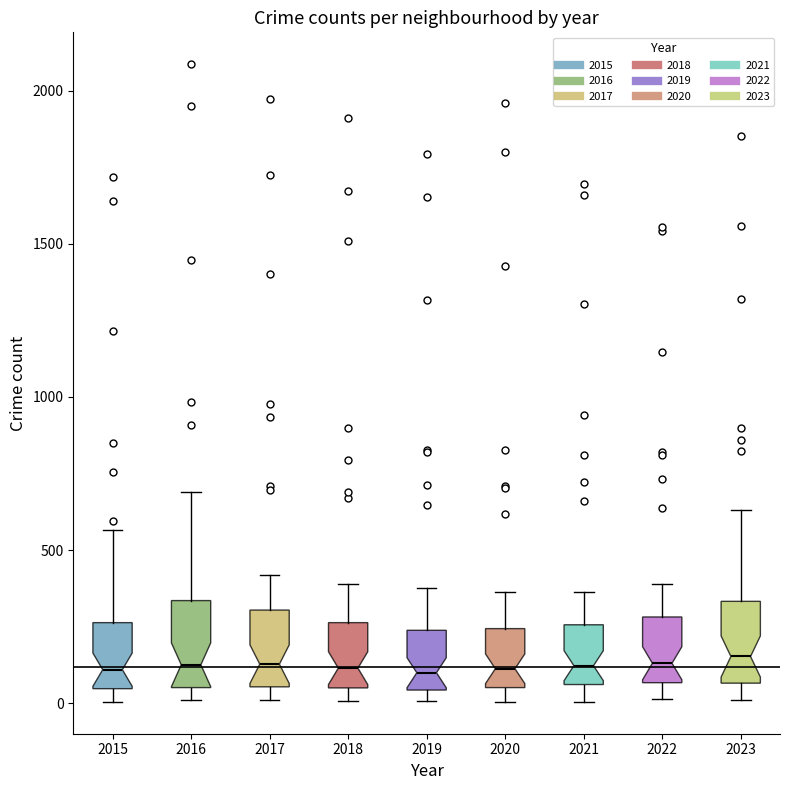

Where is the upper edge of the box at x = 2016 on the y-axis? The values are not printed on the chart, so give them approximately, as read against the axis.

350